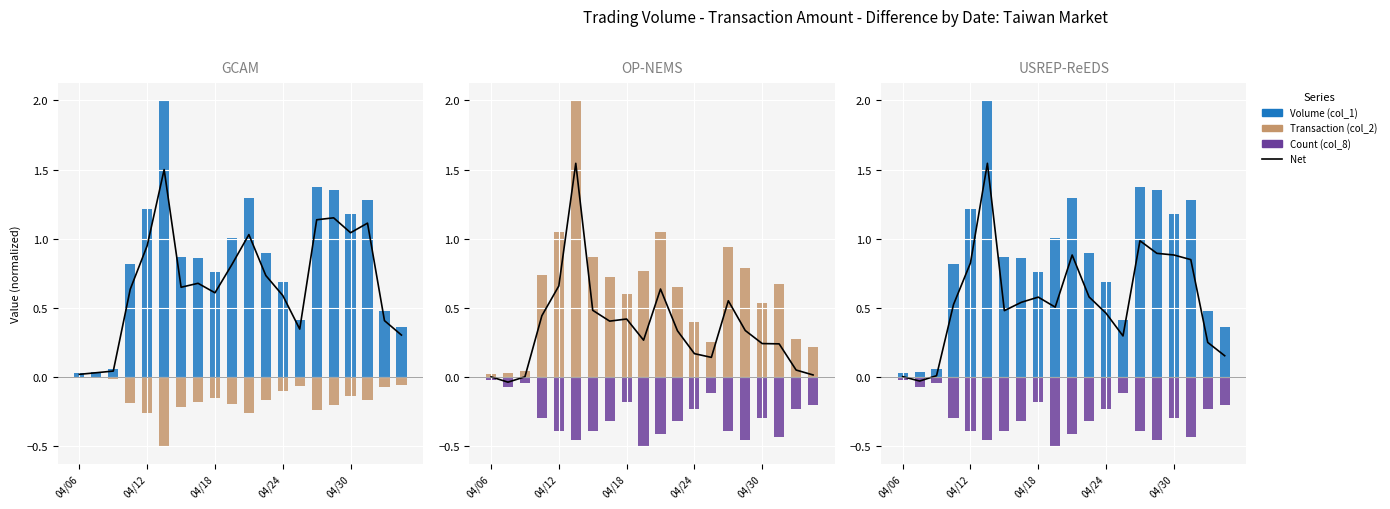

What position from the left is 9?

10